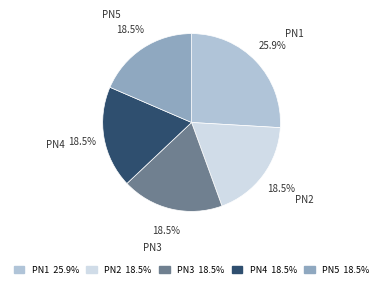

The PN5 slice represents 24% of the pie. True or false?

False